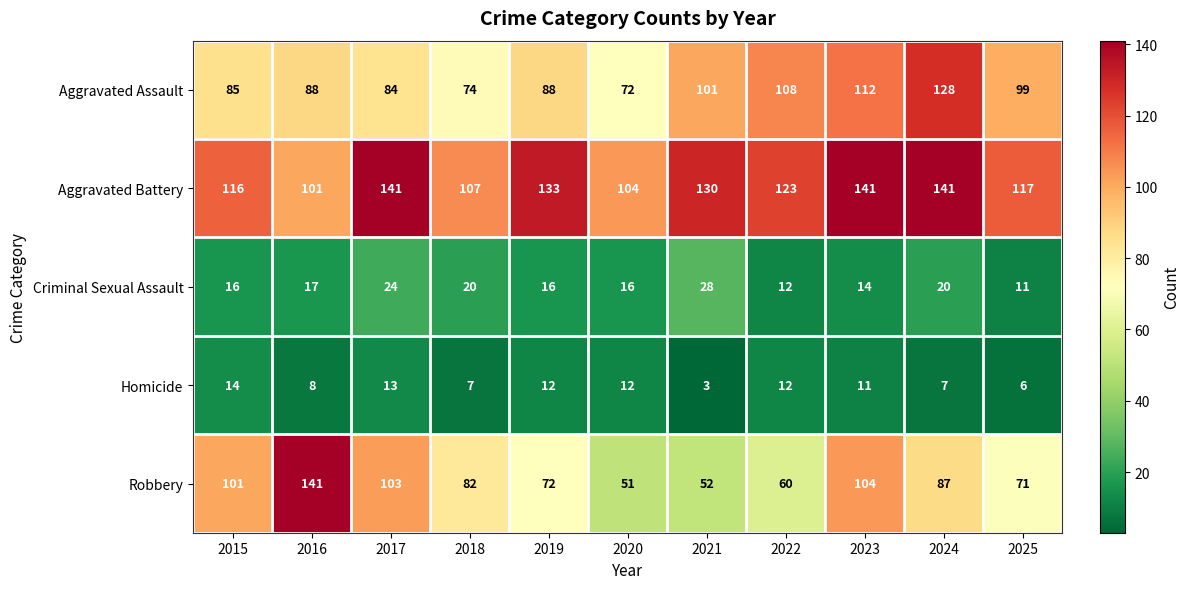

Count the number of data series in this chart.

5